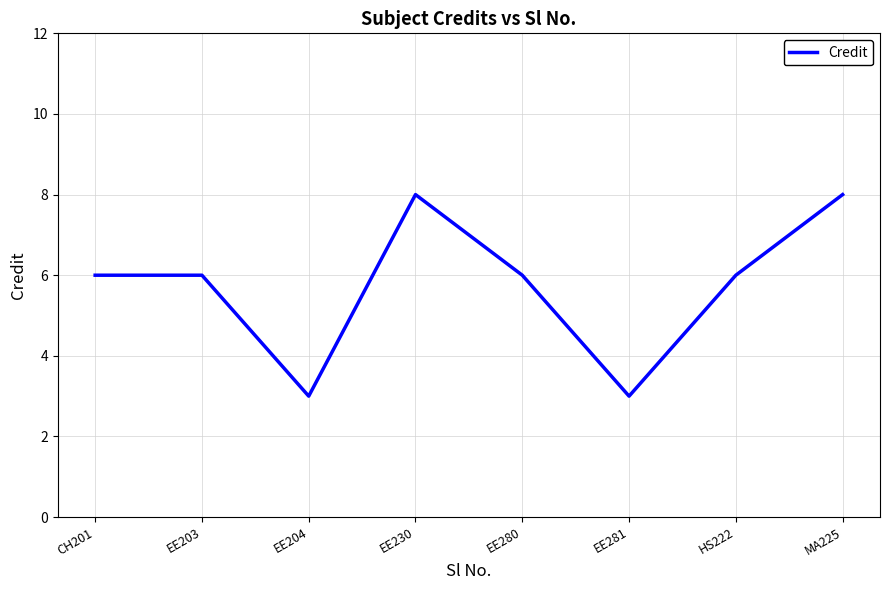

What position from the left is CH201?

1